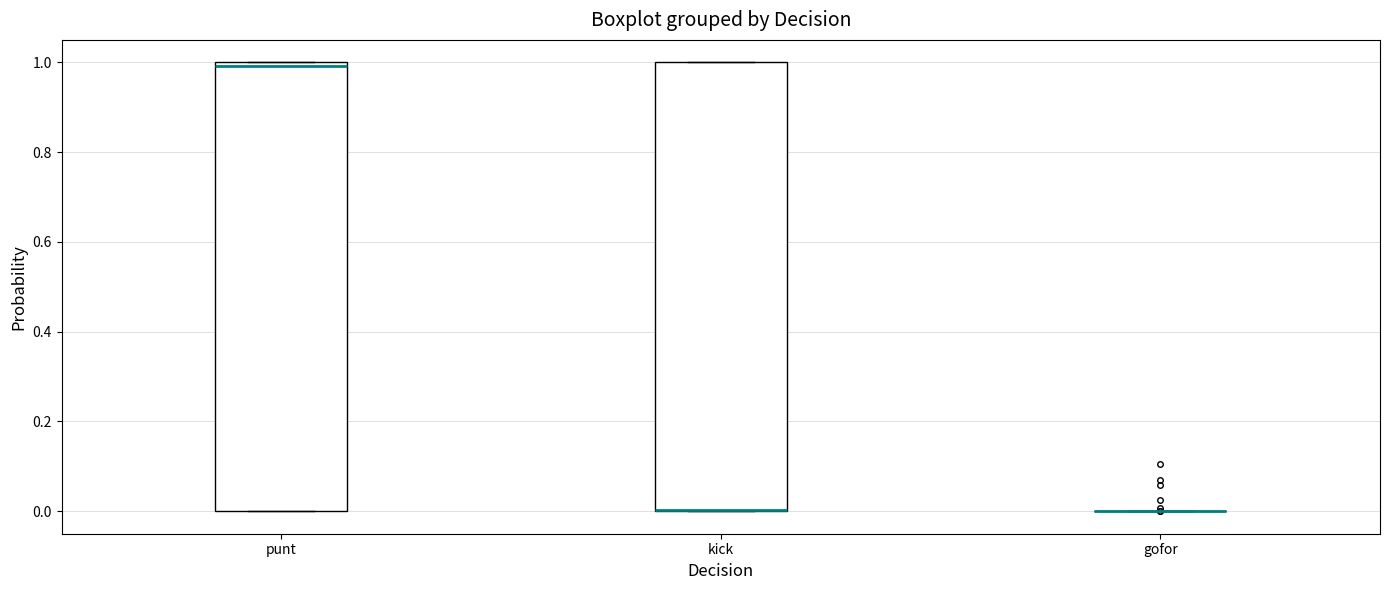

Reading left to right, transcribe this box plot: for each box, give where its median line is, the range the box spans, and where its two whiskers end, as read against the y-axis. The values are not printed on the chart, so give them approximately, as read against the axis.

punt: median 1 (just below the box's upper edge), box 0 to 1, whiskers 0 to 1
kick: median 0 (drawn on the box's lower edge), box 0 to 1, whiskers 0 to 1
gofor: box collapsed to a line at 0, whiskers 0 to 0